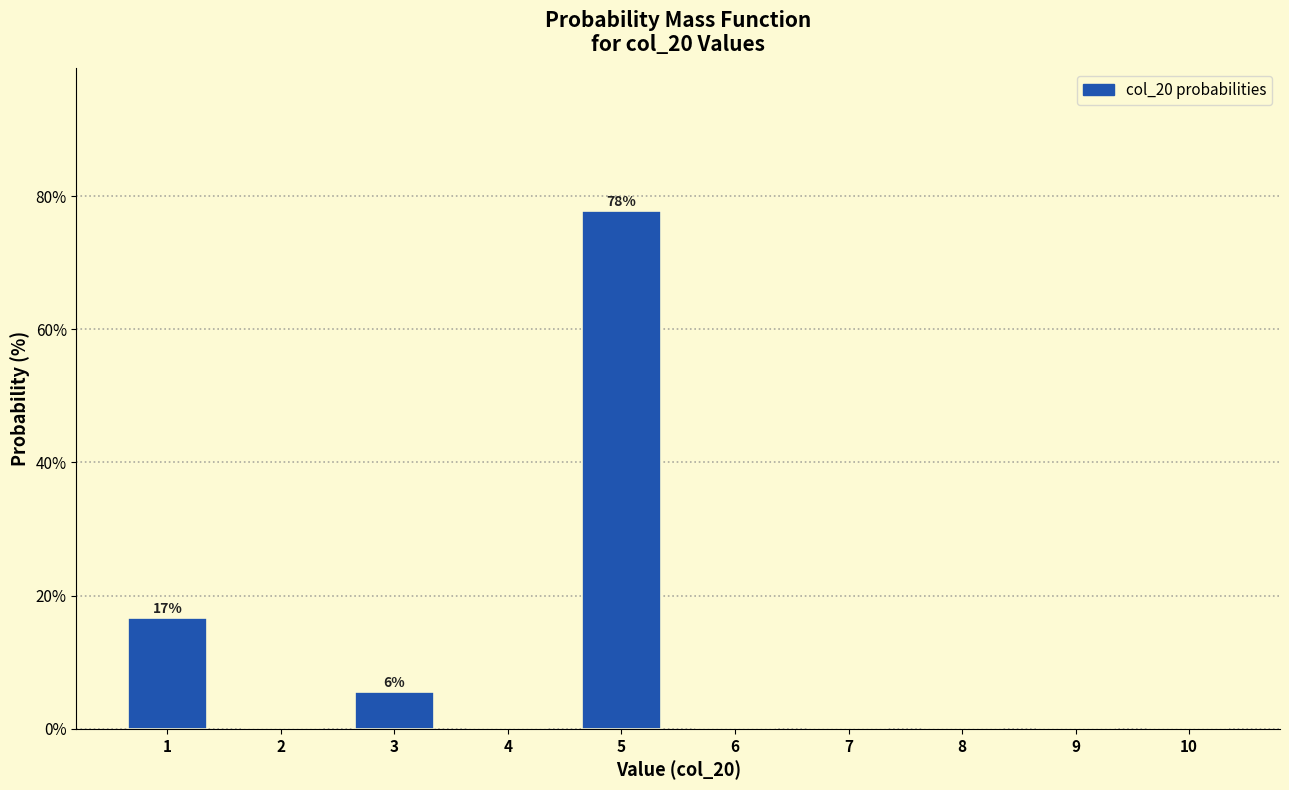

Reading left to right, extract all data points from this chart.

1=16.7	2=0.0	3=5.6	4=0.0	5=77.8	6=0.0	7=0.0	8=0.0	9=0.0	10=0.0